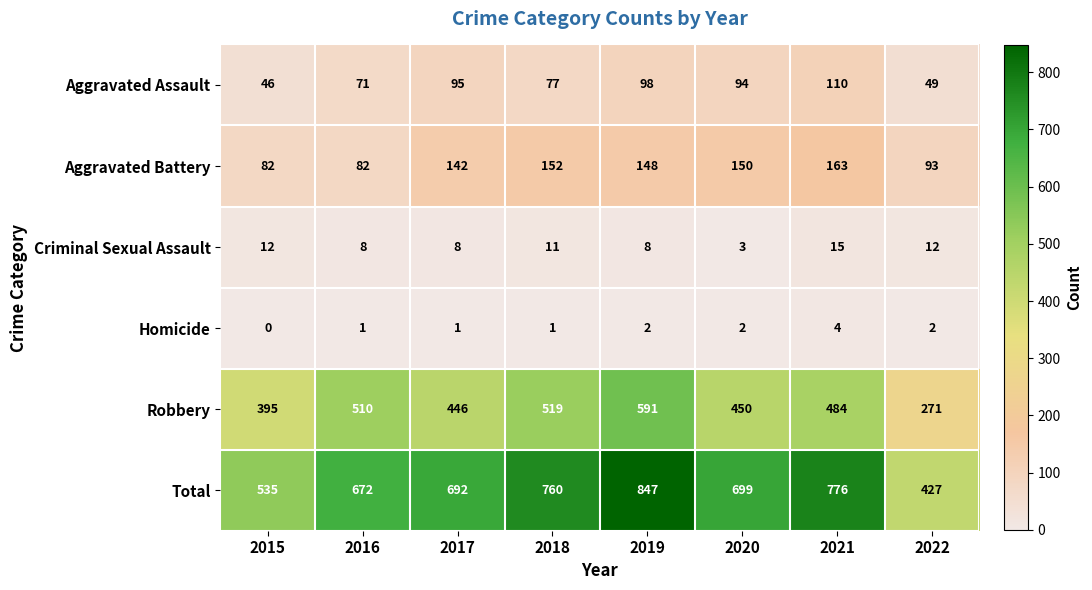

At how many categories does at least one series exceed 695?

4